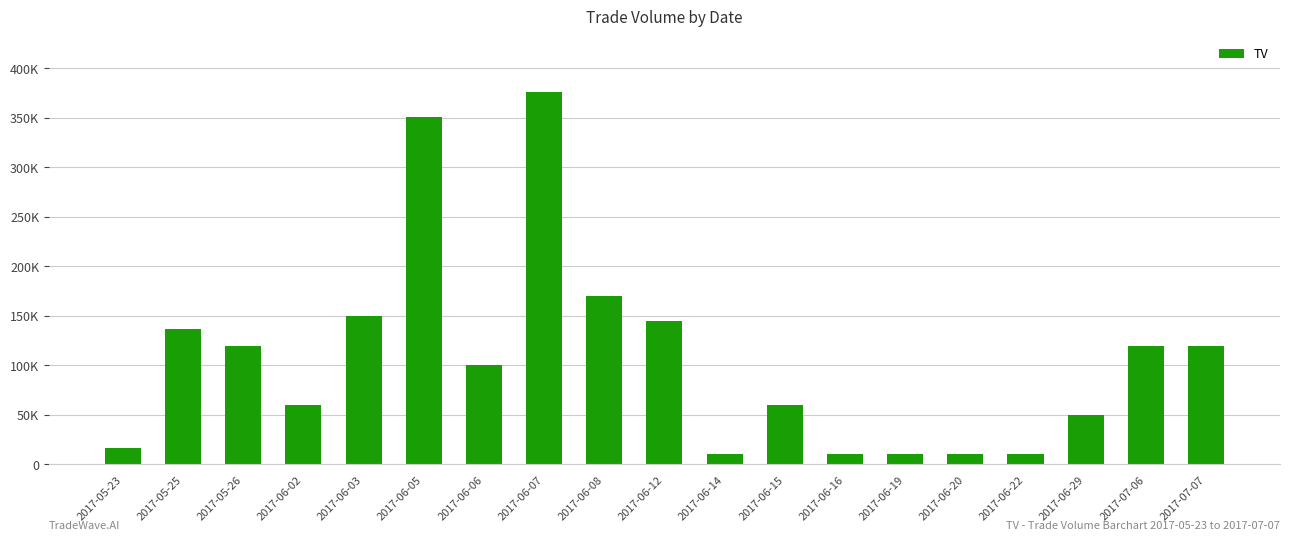

List the labels in order of value, smallest first.

2017-06-14, 2017-06-16, 2017-06-19, 2017-06-20, 2017-06-22, 2017-05-23, 2017-06-29, 2017-06-02, 2017-06-15, 2017-06-06, 2017-05-26, 2017-07-06, 2017-07-07, 2017-05-25, 2017-06-12, 2017-06-03, 2017-06-08, 2017-06-05, 2017-06-07